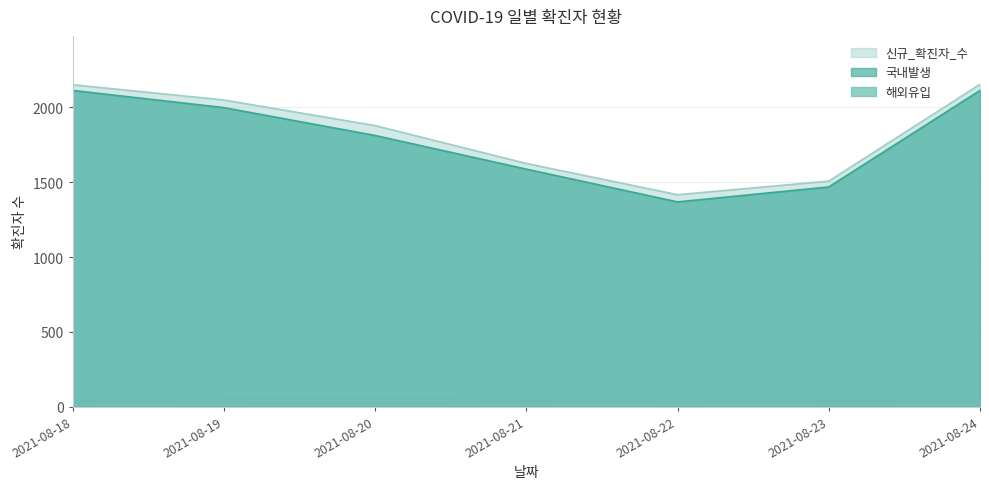

What is the lowest value of the 해외유입 series?

38